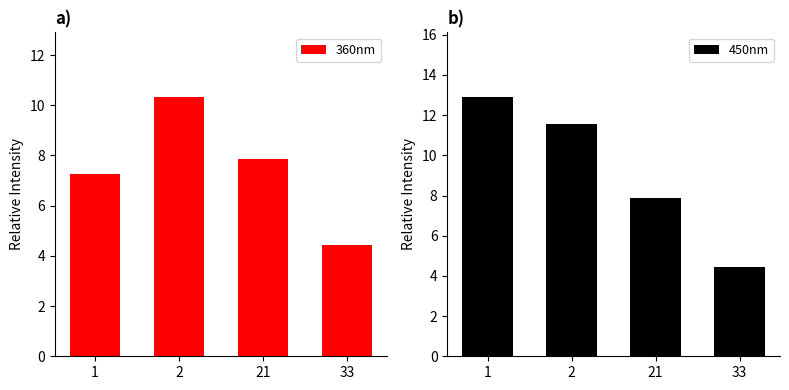

Rank the series at 1 from lowest to highest value.

360nm, 450nm